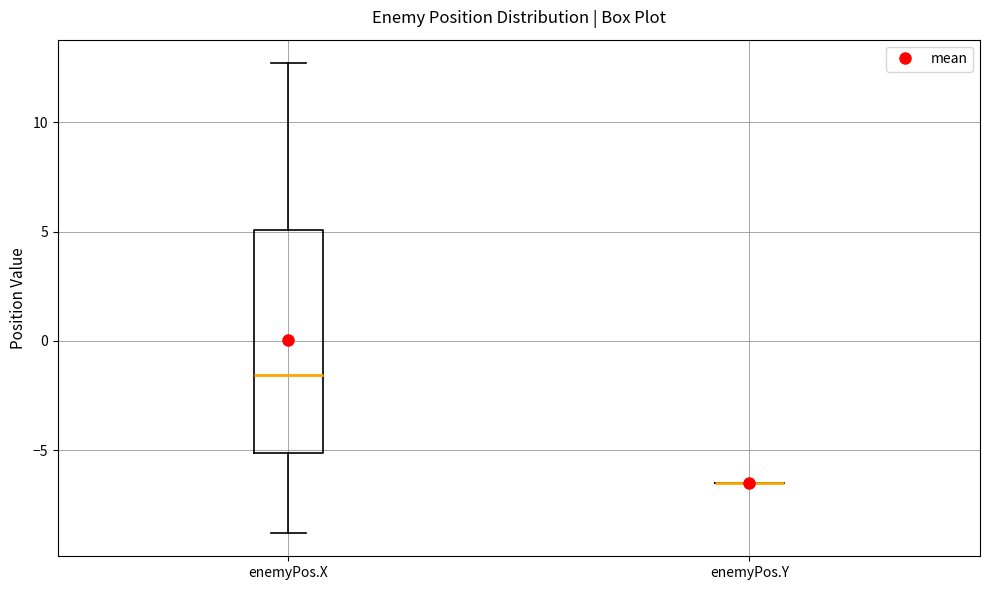

Reading left to right, transcribe this box plot: for each box, give where its median line is, the range the box spans, and where its two whiskers end, as read against the y-axis. The values are not printed on the chart, so give them approximately, as read against the axis.

enemyPos.X: median -1.5, box -5.0 to 5.0, whiskers -9.0 to 12.5
enemyPos.Y: box collapsed to a line at -6.5, whiskers -6.5 to -6.5